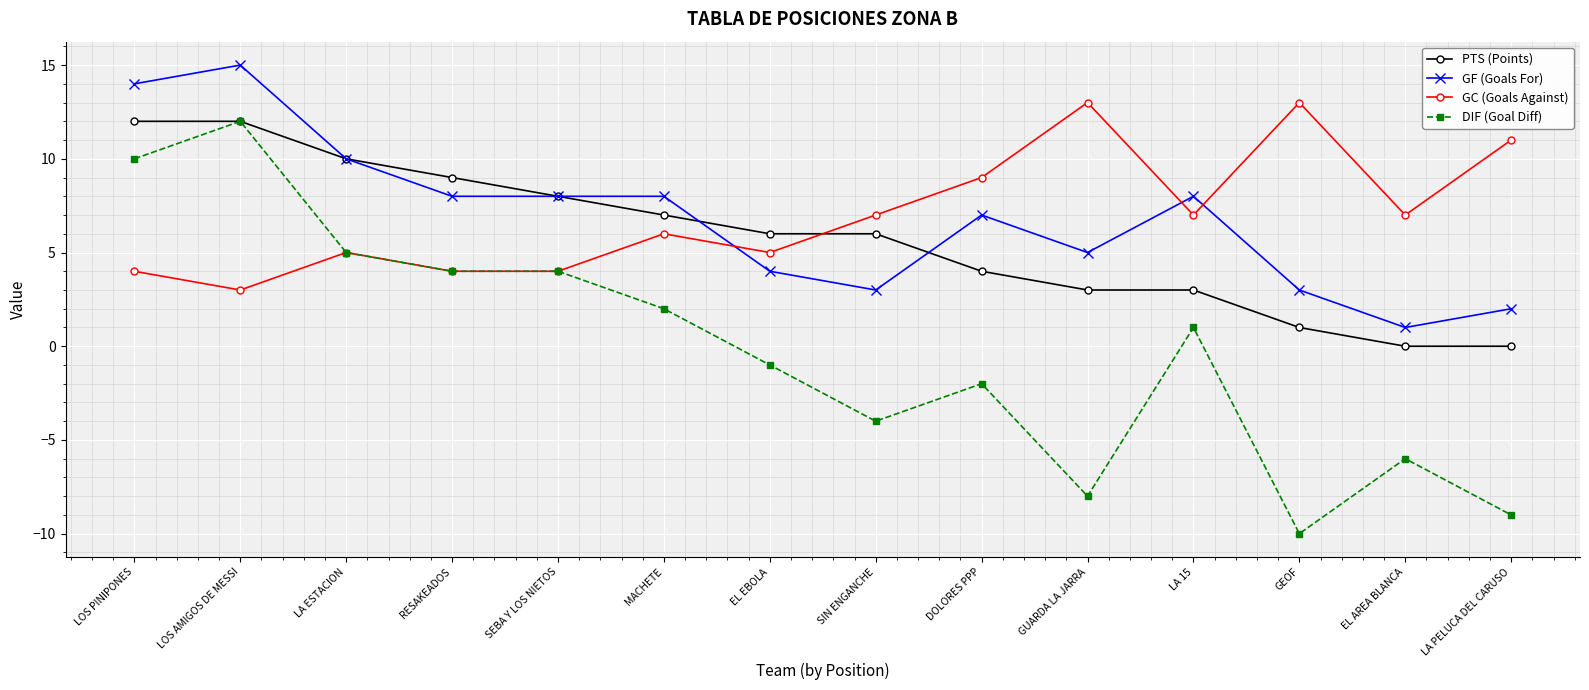

Is the value of GF (Goals For) at GUARDA LA JARRA greater than the value of PTS (Points) at SIN ENGANCHE?

No